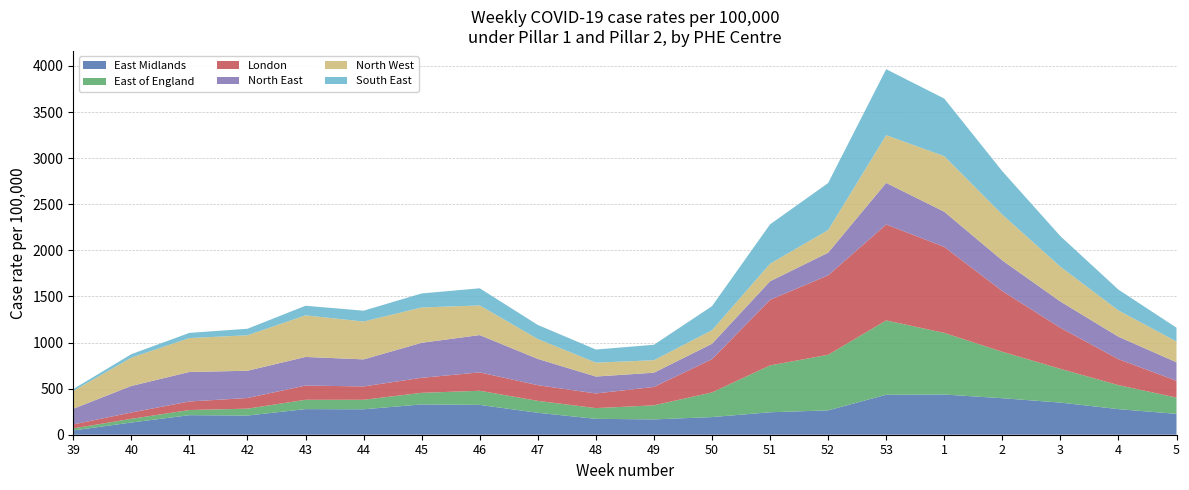

Reading left to right, what are all the values shown in this chart?

East Midlands: 39=46.1	40=132.4	41=212.1	42=208.1	43=277.8	44=276.0	45=328.7	46=323.6	47=238.2	48=172.3	49=166.4	50=191.3	51=243.6	52=264.1	53=433.7	1=436.2	2=396.1	3=348.7	4=277.7	5=226.4
East of England: 39=22.3	40=40.0	41=55.8	42=74.6	43=101.2	44=103.1	45=125.7	46=153.3	47=129.1	48=116.3	49=152.5	50=267.4	51=508.2	52=603.2	53=806.3	1=668.4	2=503.7	3=366.0	4=260.2	5=176.5
London: 39=43.1	40=68.6	41=92.7	42=115.6	43=154.5	44=144.9	45=163.2	46=199.3	47=170.2	48=159.0	49=199.4	50=360.0	51=711.2	52=861.6	53=1040.6	1=933.6	2=658.7	3=445.7	4=281.8	5=182.1
North East: 39=170.1	40=288.0	41=320.1	42=295.7	43=310.3	44=293.2	45=379.9	46=404.6	47=285.0	48=183.6	49=154.4	50=167.6	51=201.7	52=245.6	53=451.1	1=380.8	2=332.1	3=284.8	4=243.6	5=200.6
North West: 39=193.8	40=307.1	41=367.9	42=385.1	43=451.1	44=410.7	45=383.1	46=321.7	47=216.0	48=150.7	49=135.5	50=147.3	51=190.5	52=245.4	53=517.9	1=603.0	2=497.4	3=377.5	4=285.2	5=225.4
South East: 39=19.8	40=37.7	41=56.1	42=70.6	43=104.1	44=117.5	45=152.2	46=186.0	47=152.5	48=142.3	49=167.5	50=260.8	51=426.7	52=510.1	53=715.4	1=624.6	2=470.5	3=331.6	4=225.4	5=150.0